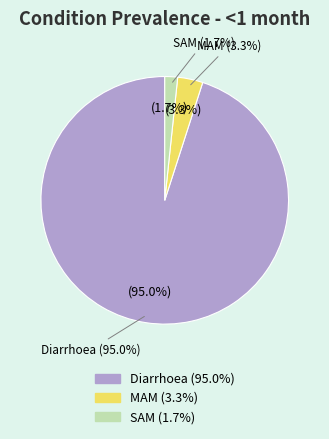

To the nearest percent, what portion does Diarrhoea represent?

95%